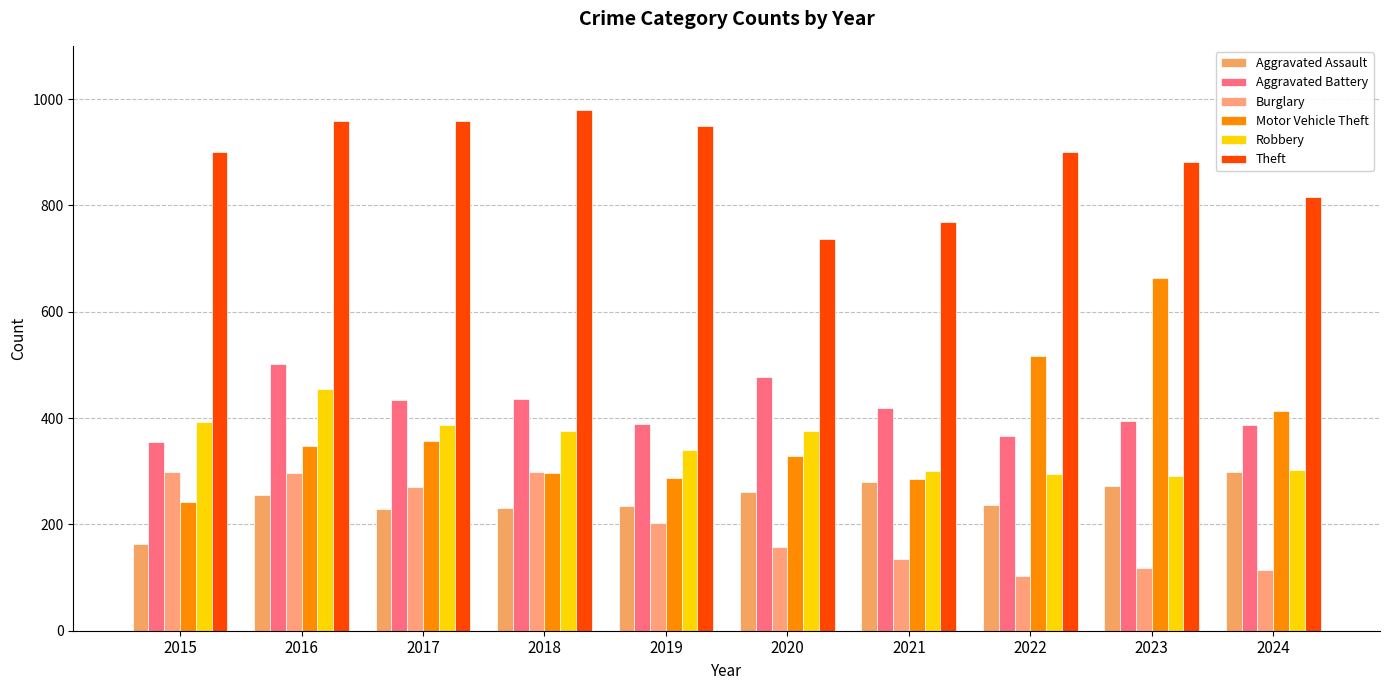

How many bars are there in total?

60